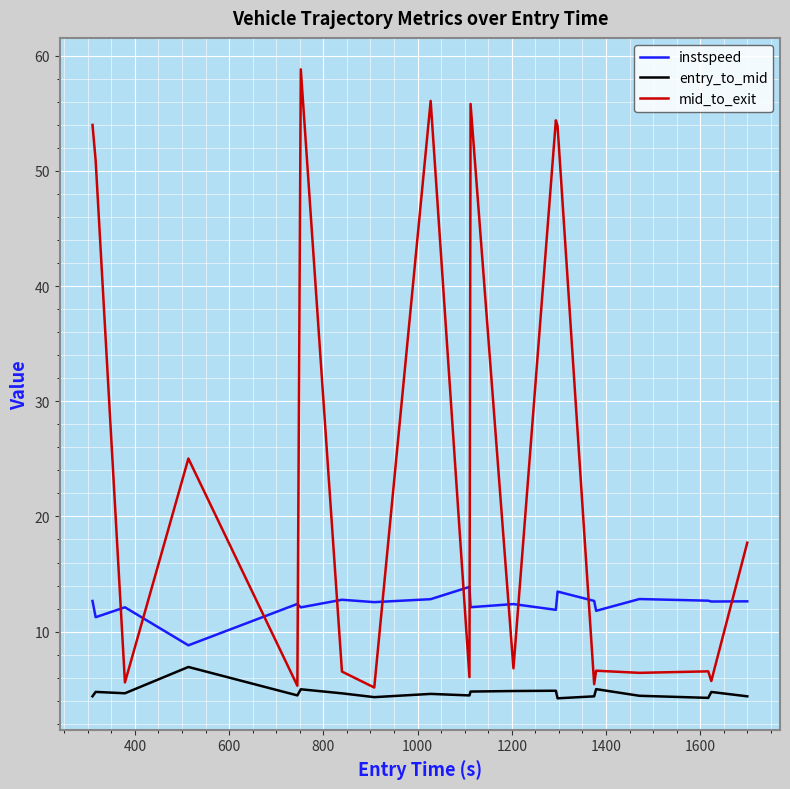

Rank the series by their maximum value, from highest to lowest.

mid_to_exit, instspeed, entry_to_mid